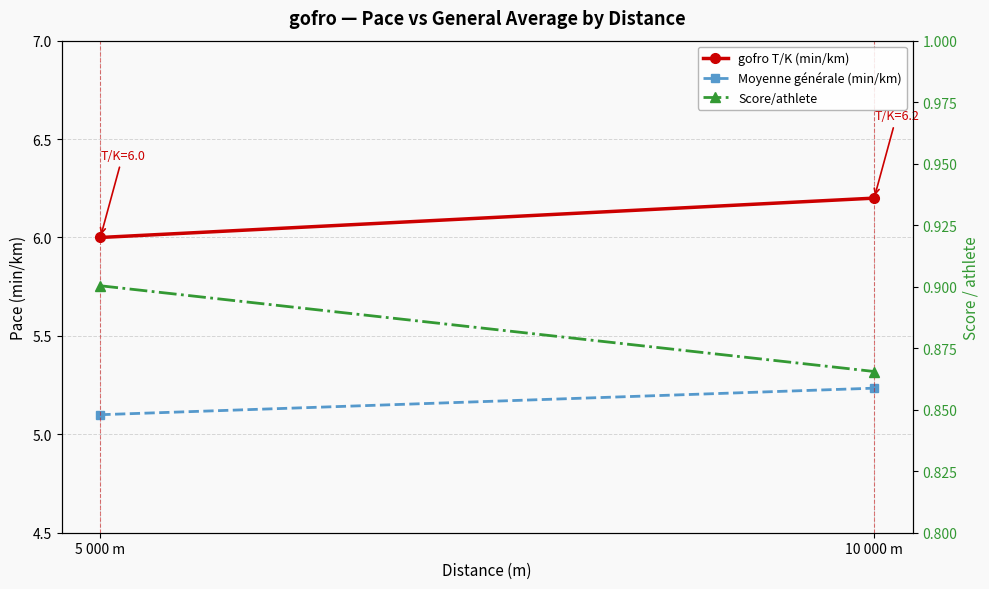

Rank the series at 10 000 m from highest to lowest value.

gofro T/K (min/km), Moyenne générale (min/km), Score/athlete